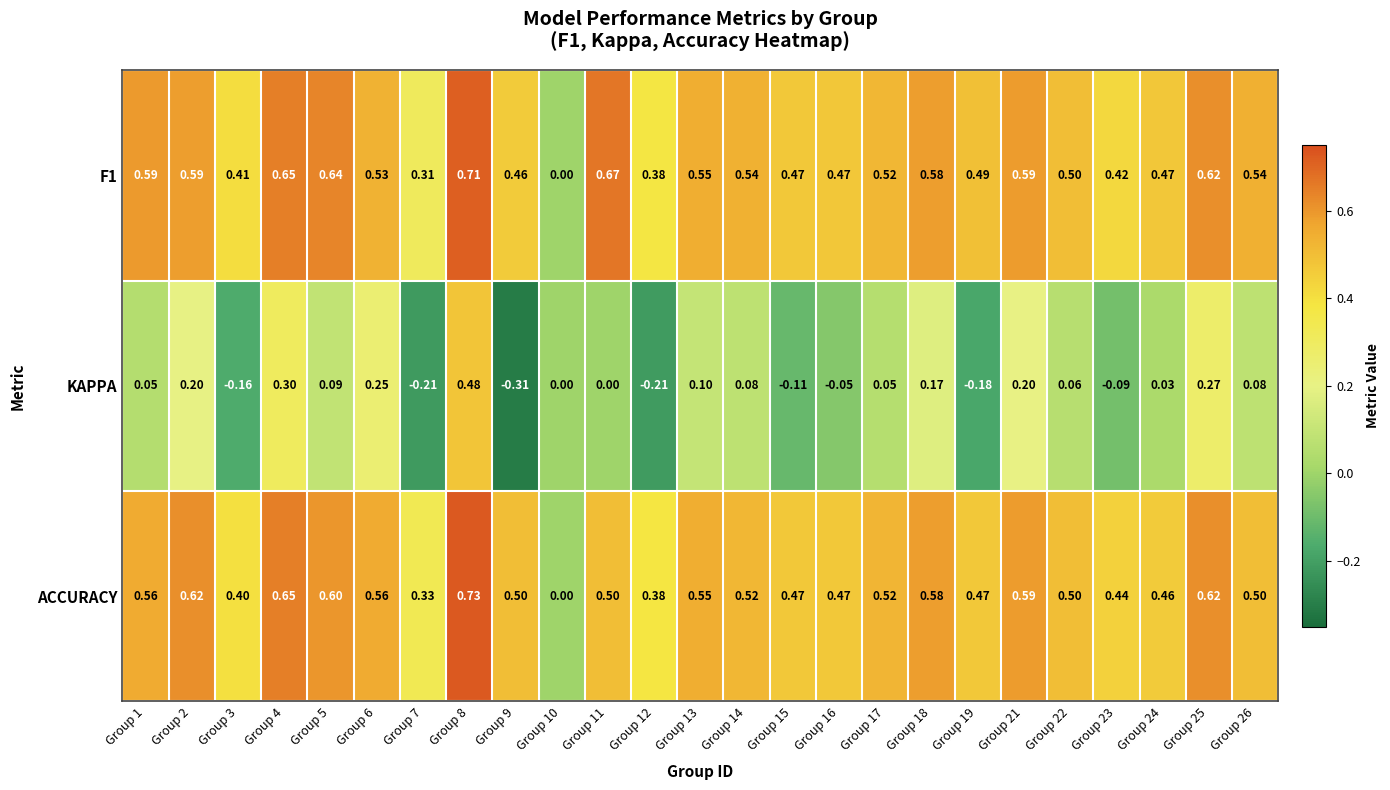

Is the value of ACCURACY at Group 25 greater than the value of F1 at Group 14?

Yes